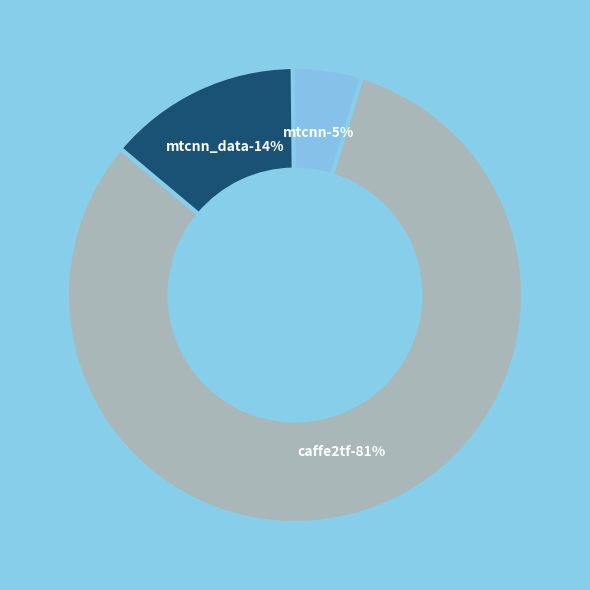

Between tensorflow/caffe2tf.py and python-caffe/MtcnnDetector.py, which is larger?

tensorflow/caffe2tf.py